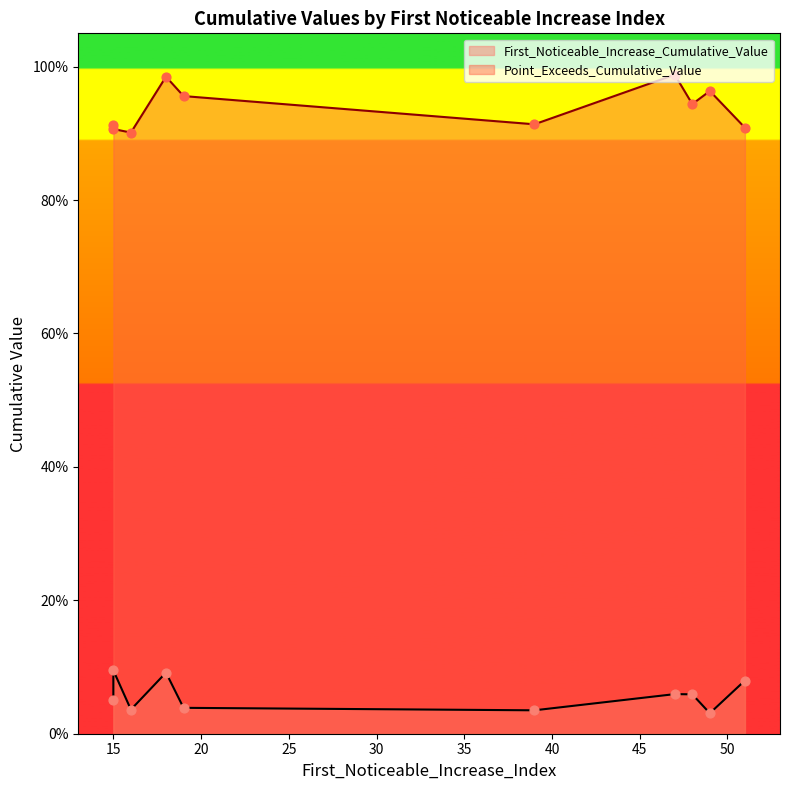

Which series contains the lowest Y value?

First_Noticeable_Increase_Cumulative_Value